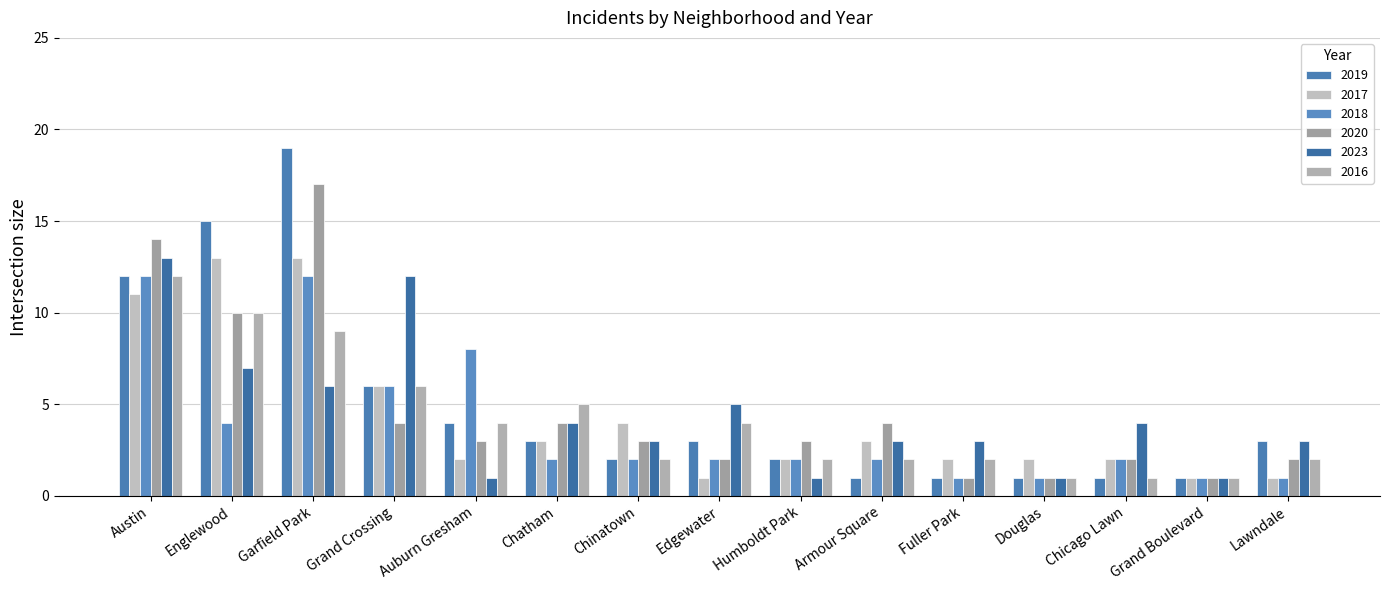

Which series changed the most between Humboldt Park and Lawndale?

2023